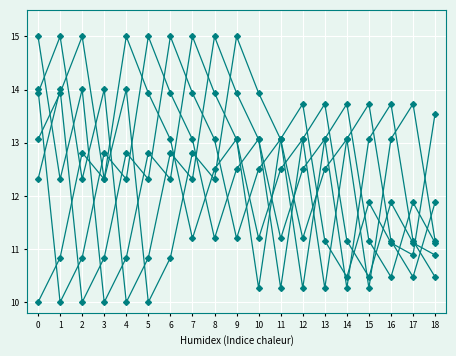

Does the chart display data point markers on the line(s)?

Yes